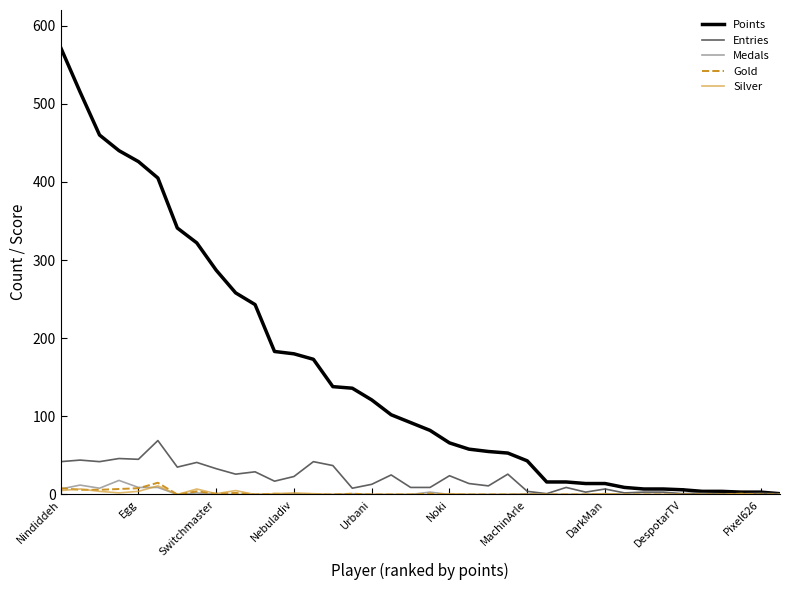

What is the maximum value for Gold?

15